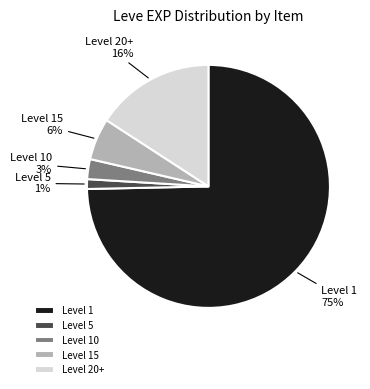

How many segments does this pie chart have?

5